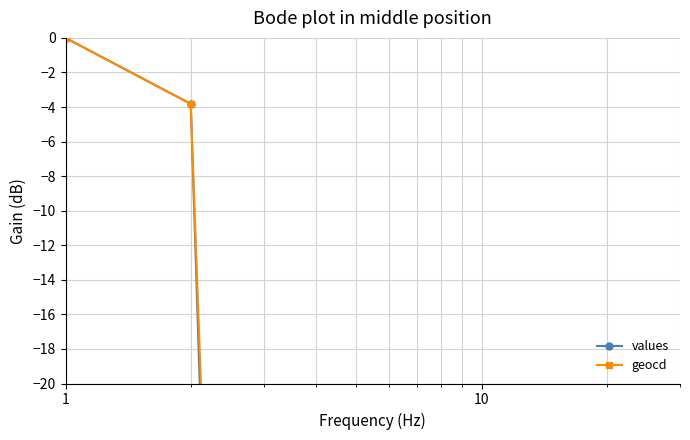

What is the difference between the maximum and minimum values in the geocd series?

120.2